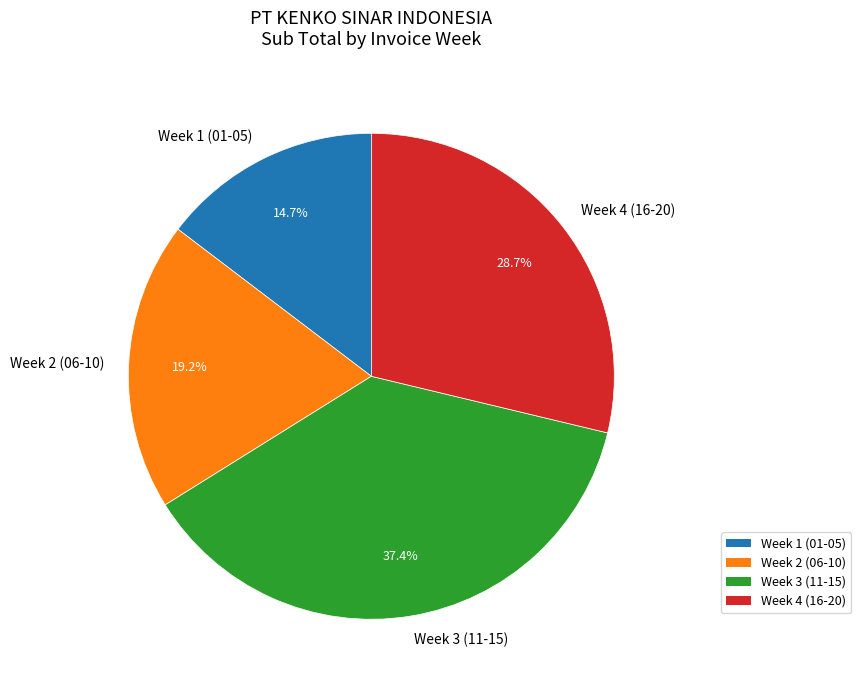

What portion of the pie excludes Week 1 (01-05)?

85.3%